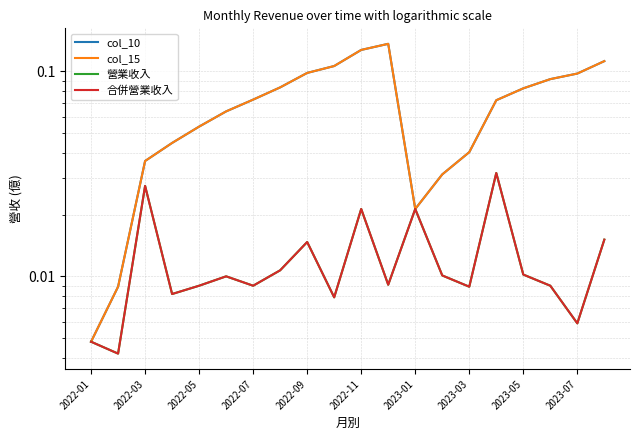

Reading right to left, what are all the values shown in this chart?

col_10: 0.1	0.1	0.1	0.1	0.1	0.0	0.0	0.0	0.1	0.1	0.1	0.1	0.1	0.1	0.1	0.1	0.0	0.0	0.0	0.0
col_15: 0.1	0.1	0.1	0.1	0.1	0.0	0.0	0.0	0.1	0.1	0.1	0.1	0.1	0.1	0.1	0.1	0.0	0.0	0.0	0.0
營業收入: 0.0	0.0	0.0	0.0	0.0	0.0	0.0	0.0	0.0	0.0	0.0	0.0	0.0	0.0	0.0	0.0	0.0	0.0	0.0	0.0
合併營業收入: 0.0	0.0	0.0	0.0	0.0	0.0	0.0	0.0	0.0	0.0	0.0	0.0	0.0	0.0	0.0	0.0	0.0	0.0	0.0	0.0